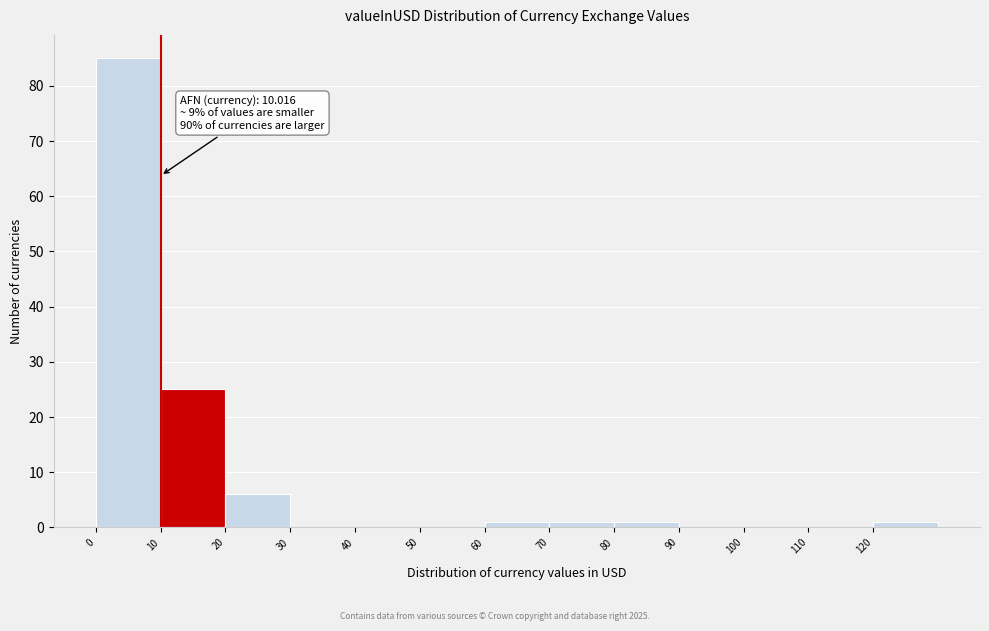

Which range on the x-axis has the tallest bar?

0 to 10